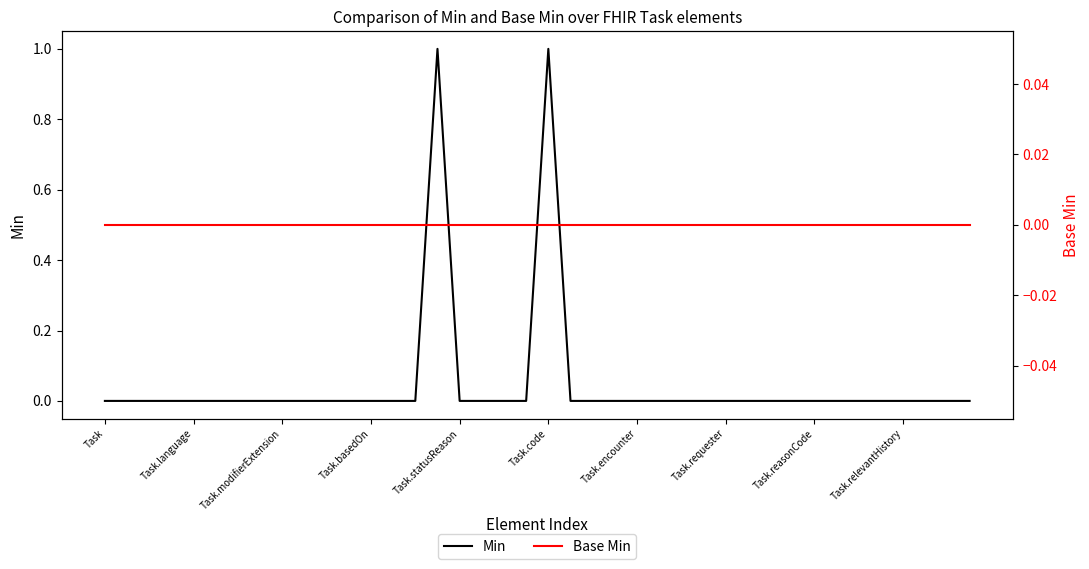

What is the label of the 32nd point from the left?

31